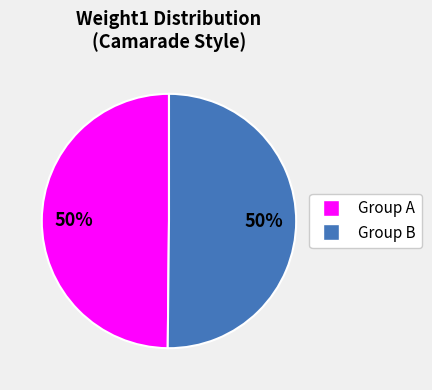

Do Group B and Group A together represent more than half of the pie?

Yes